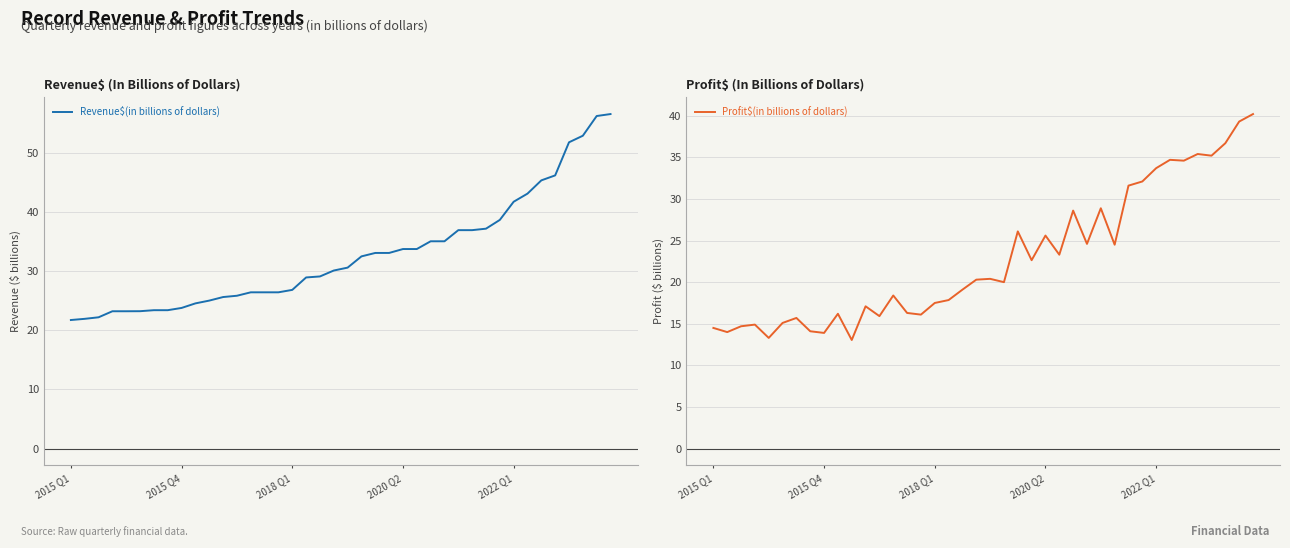

What is the spread (max minus min) of values at 38?

16.9